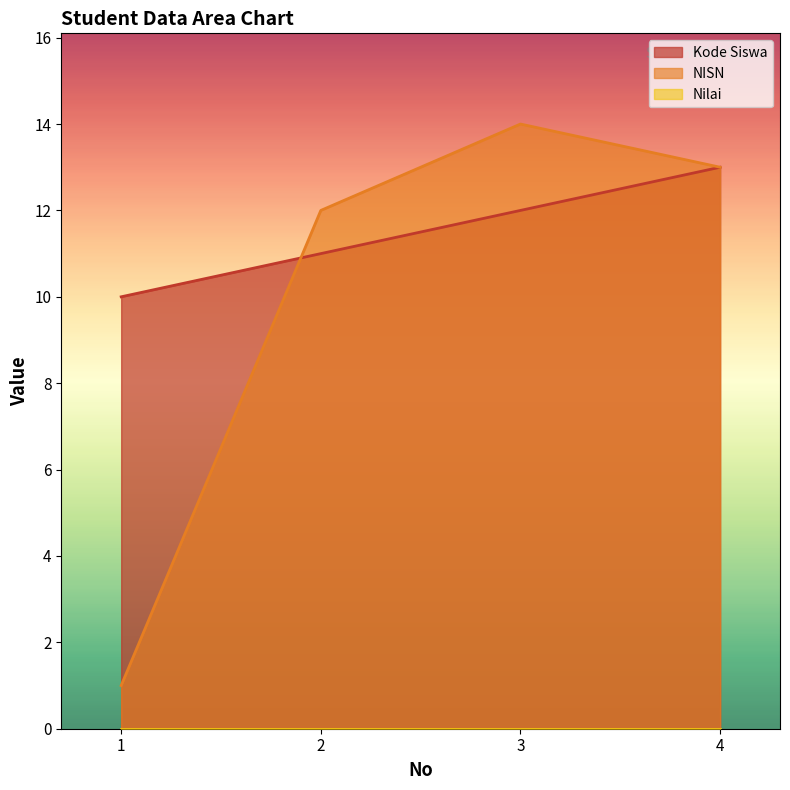

What is the average value of the Kode Siswa series?

12